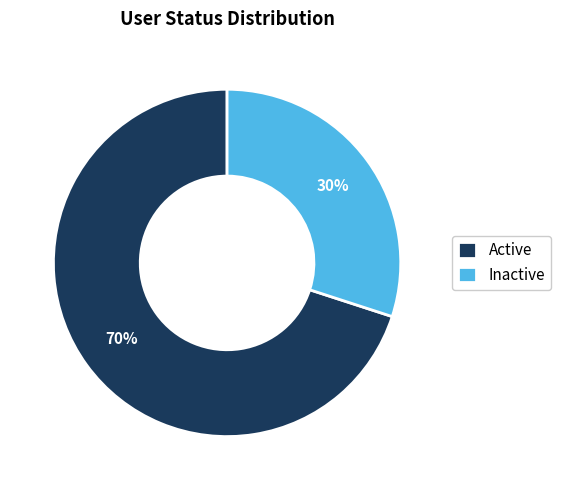

To the nearest percent, what is the average slice percentage?

50%